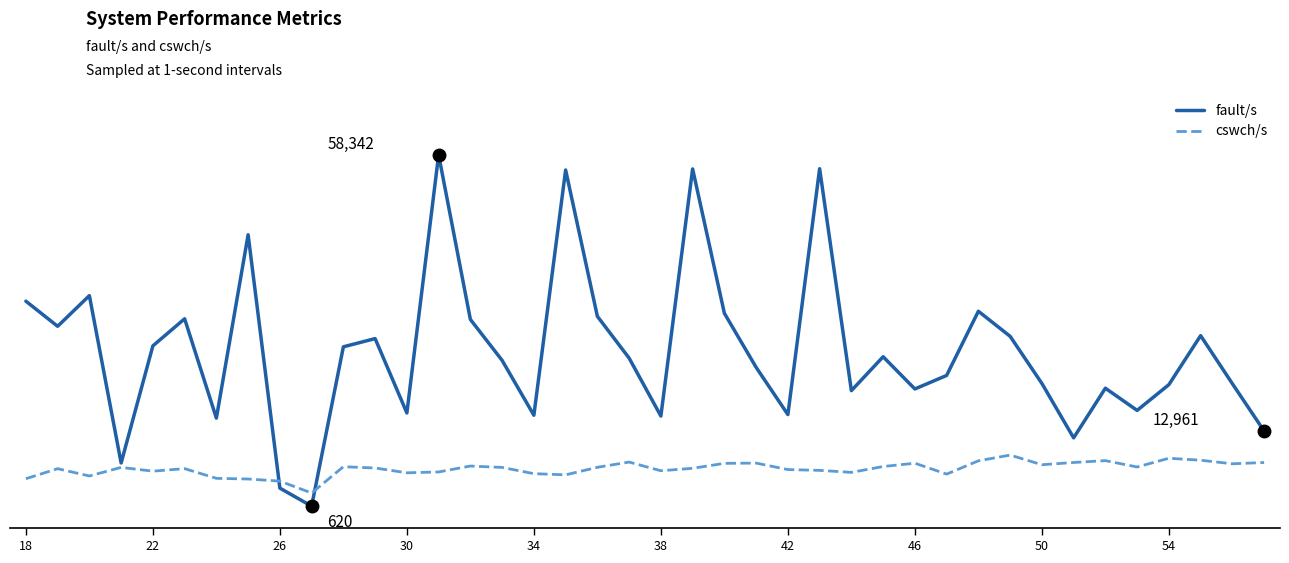

What is the sum of all fault/s values?

1042459